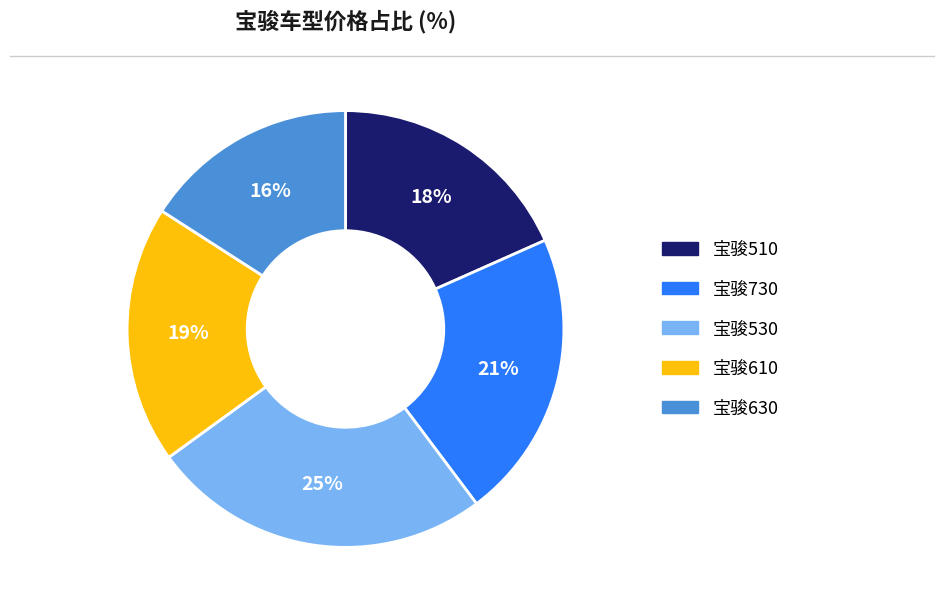

Is it true that 宝骏730 is 32% of the pie?

False